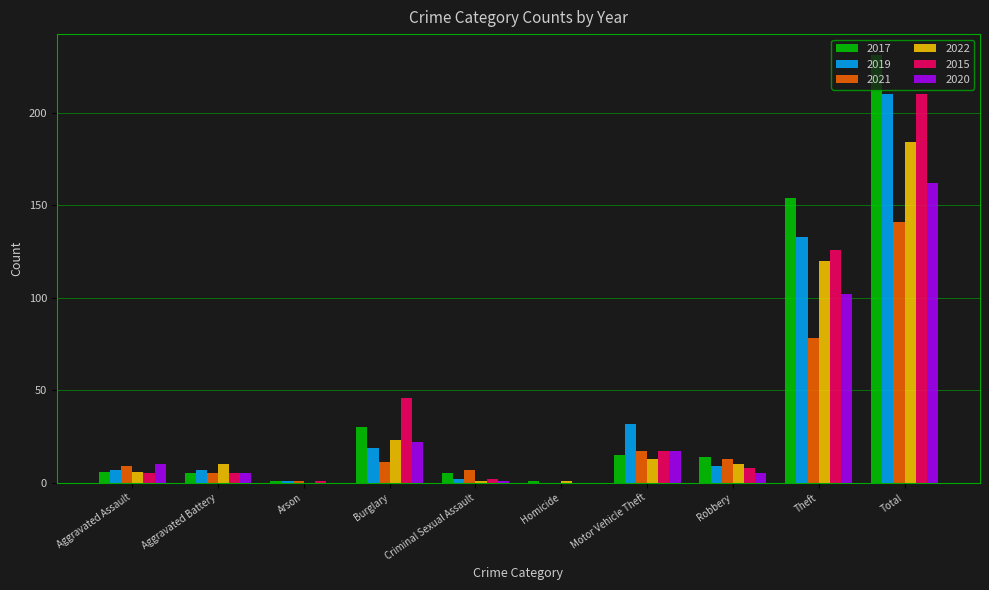

What is the total value across all series at Theft?

713